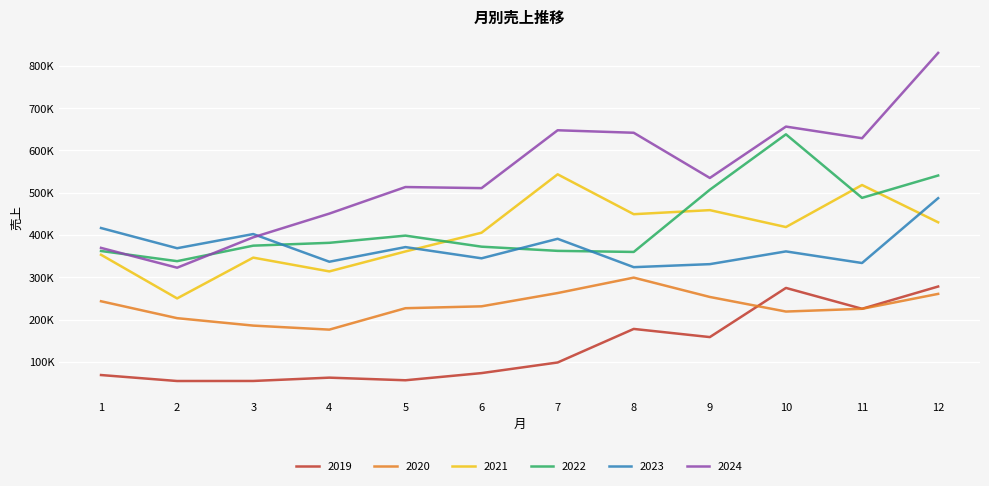

Does the chart display data point markers on the line(s)?

No